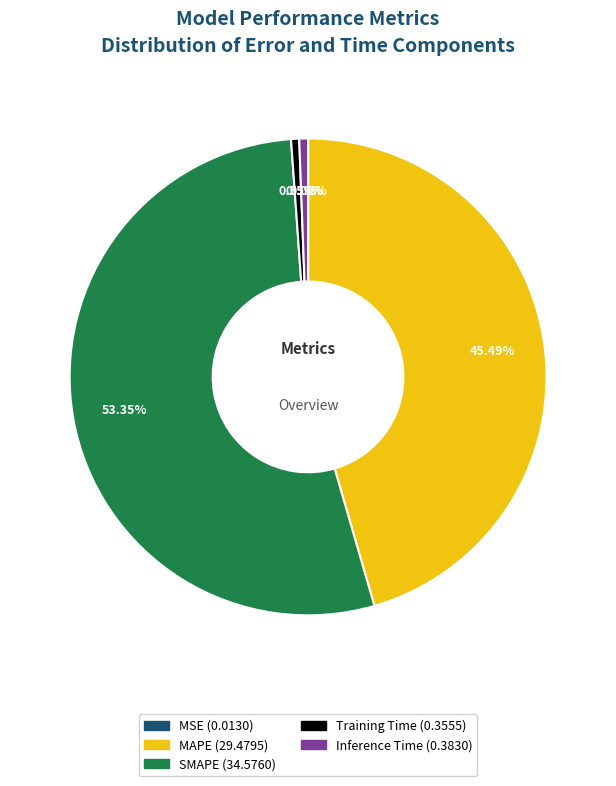

Do Inference Time and Training Time together represent more than half of the pie?

No